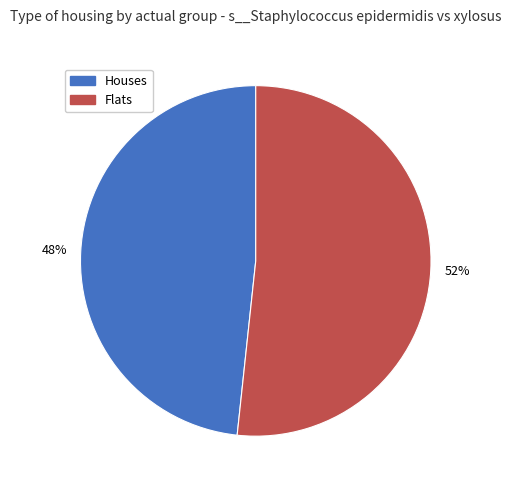

To the nearest percent, what is the average slice percentage?

50%